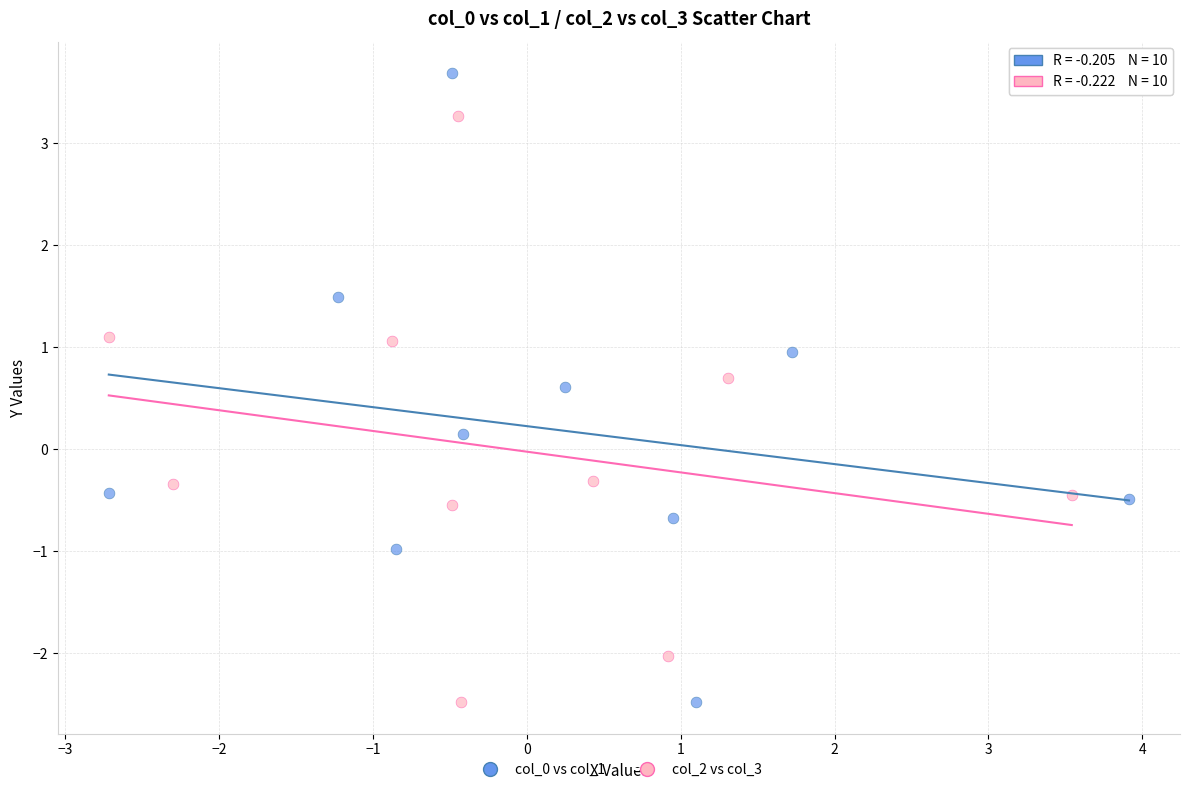

Which series reaches the maximum Y coordinate?

col_0 vs col_1